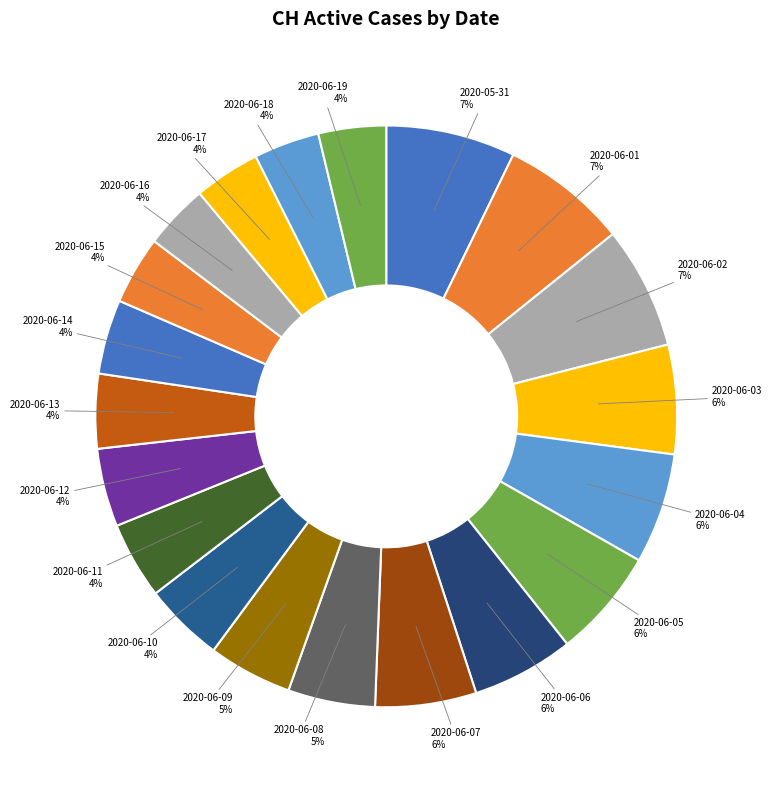

Between 2020-06-06 and 2020-06-09, which is larger?

2020-06-06